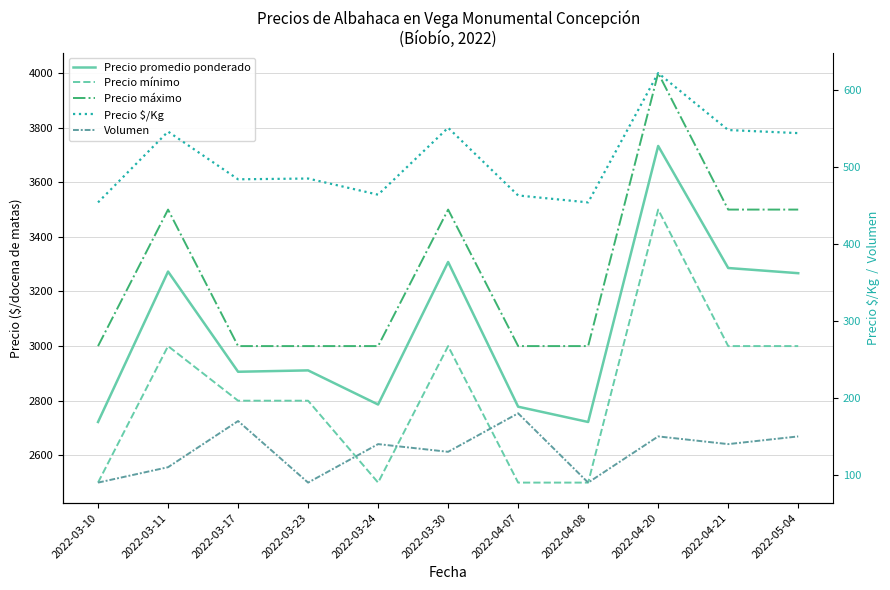

What is the average value of the Precio mínimo series?

2827